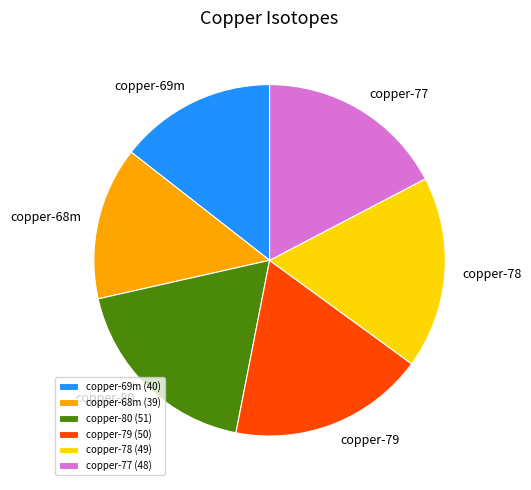

How many segments does this pie chart have?

6